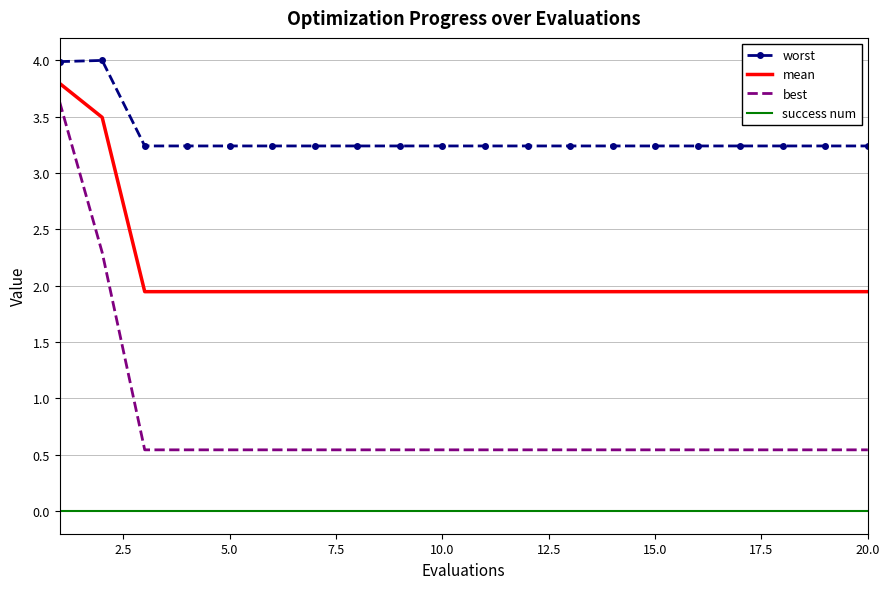

What is the greatest value displayed?

4.0